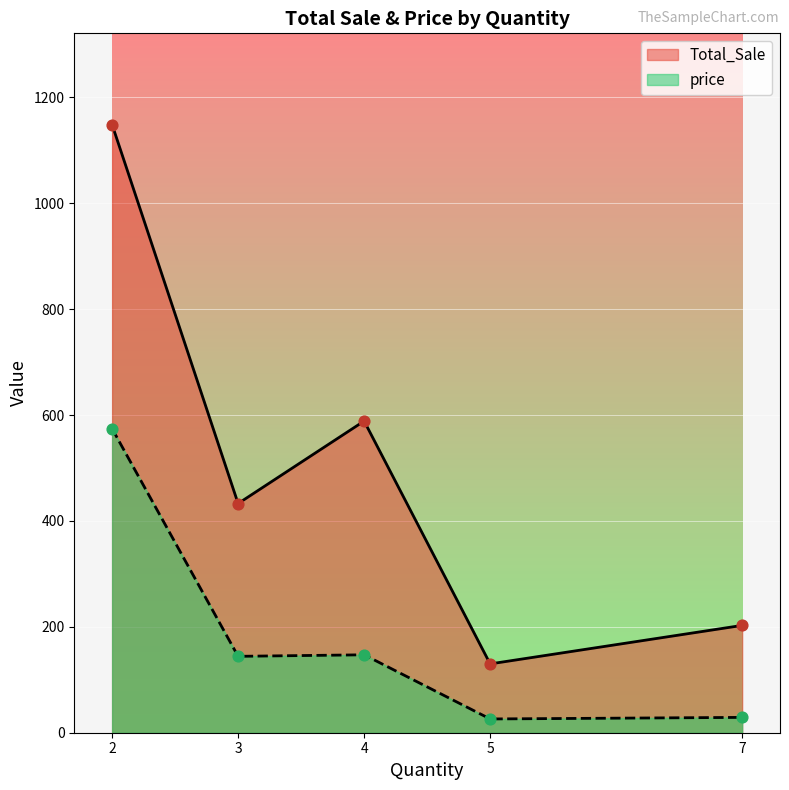

Which series reaches the minimum Y coordinate?

price